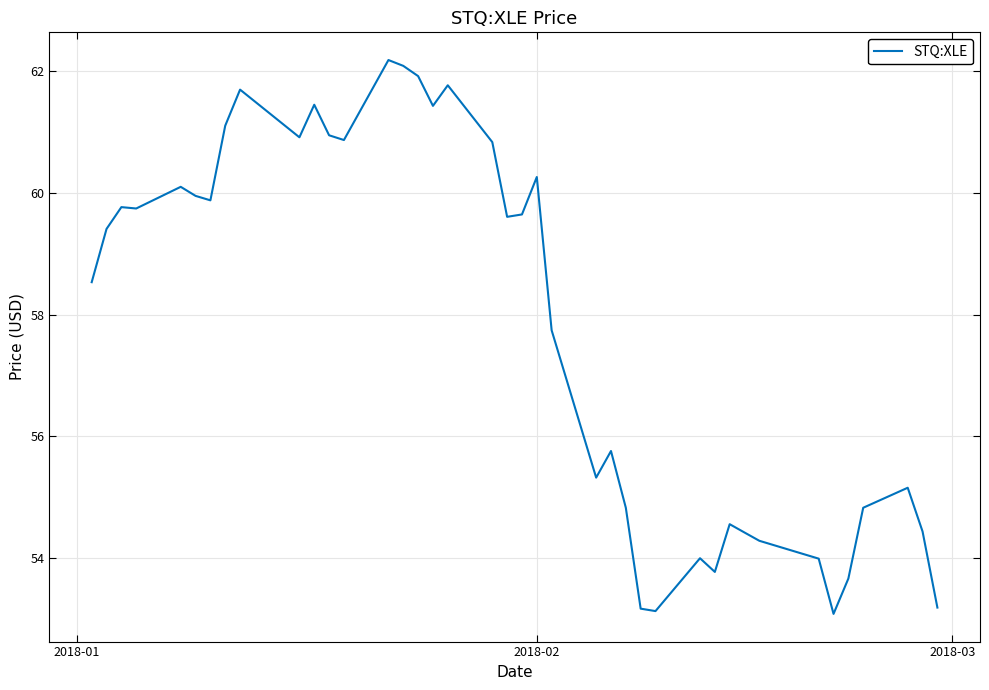

What is the difference between the maximum and minimum values?

9.1